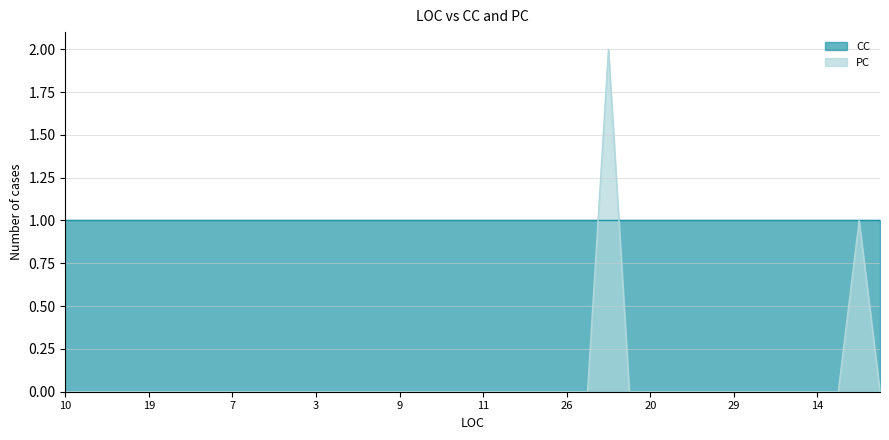

Which series has the largest range (max minus min)?

PC